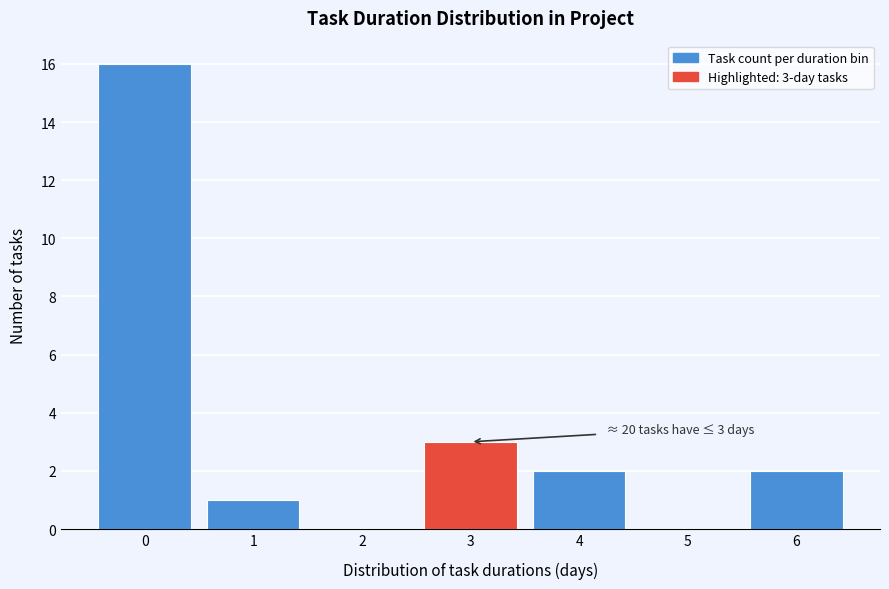

Reading left to right, list all the values displayed in this chart.

0=16	1=1	2=0	3=3	4=2	5=0	6=2